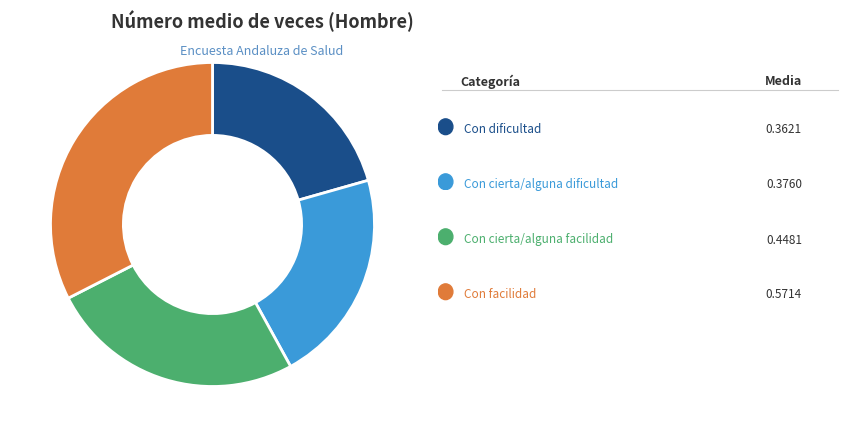

Is there a majority slice in this chart?

No